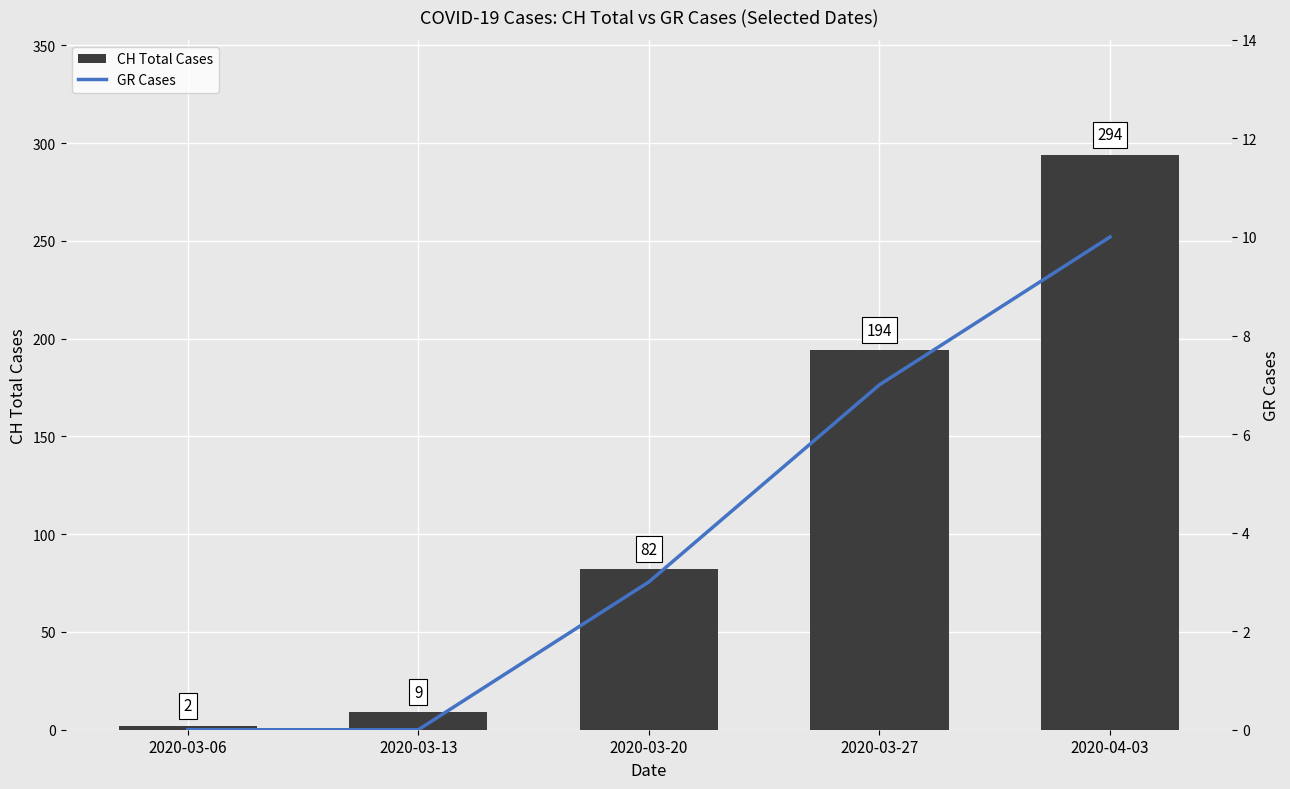

At which label is GR Cases closest to 5?

2020-03-20